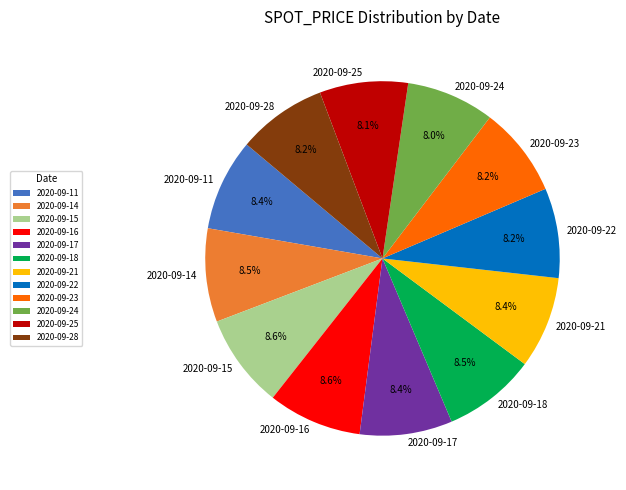

True or false: 2020-09-22 accounts for 22% of the total.

False